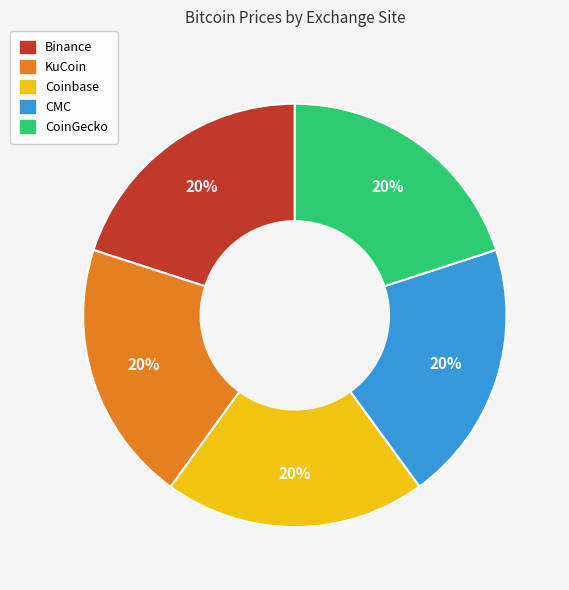

To the nearest percent, what portion does CoinGecko represent?

20%